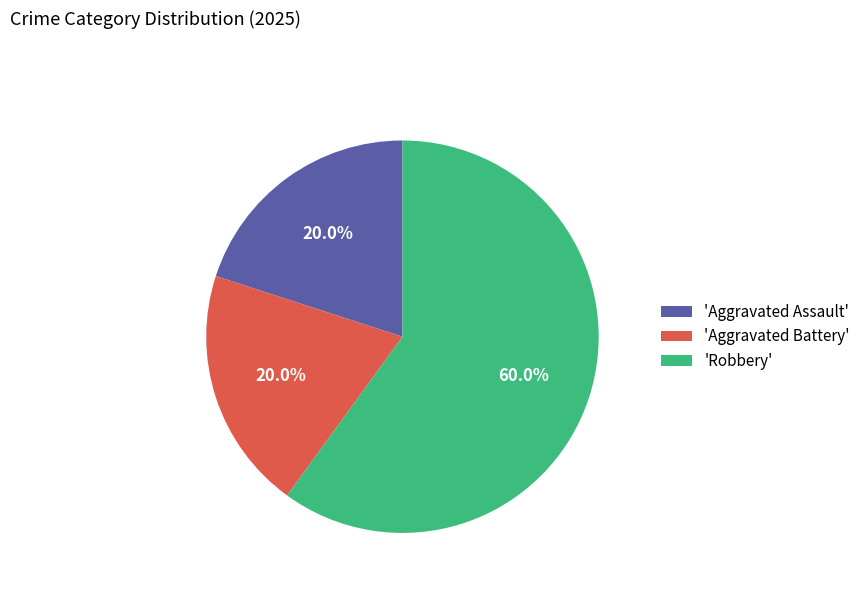

Which category has the biggest portion of the pie?

'Robbery'